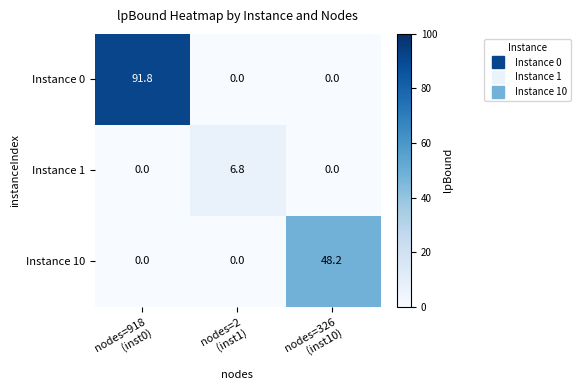

What is the average value of the Instance 0 series?

30.6